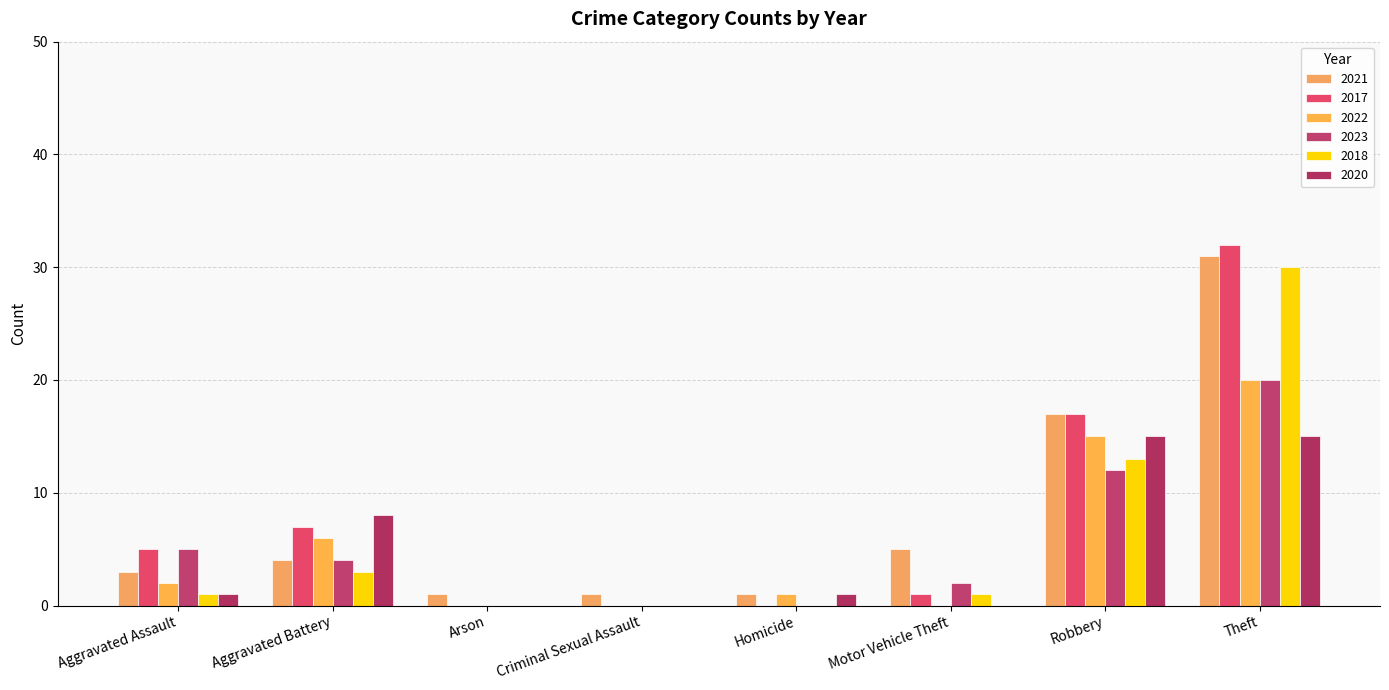

Count the number of categories in the chart.

8